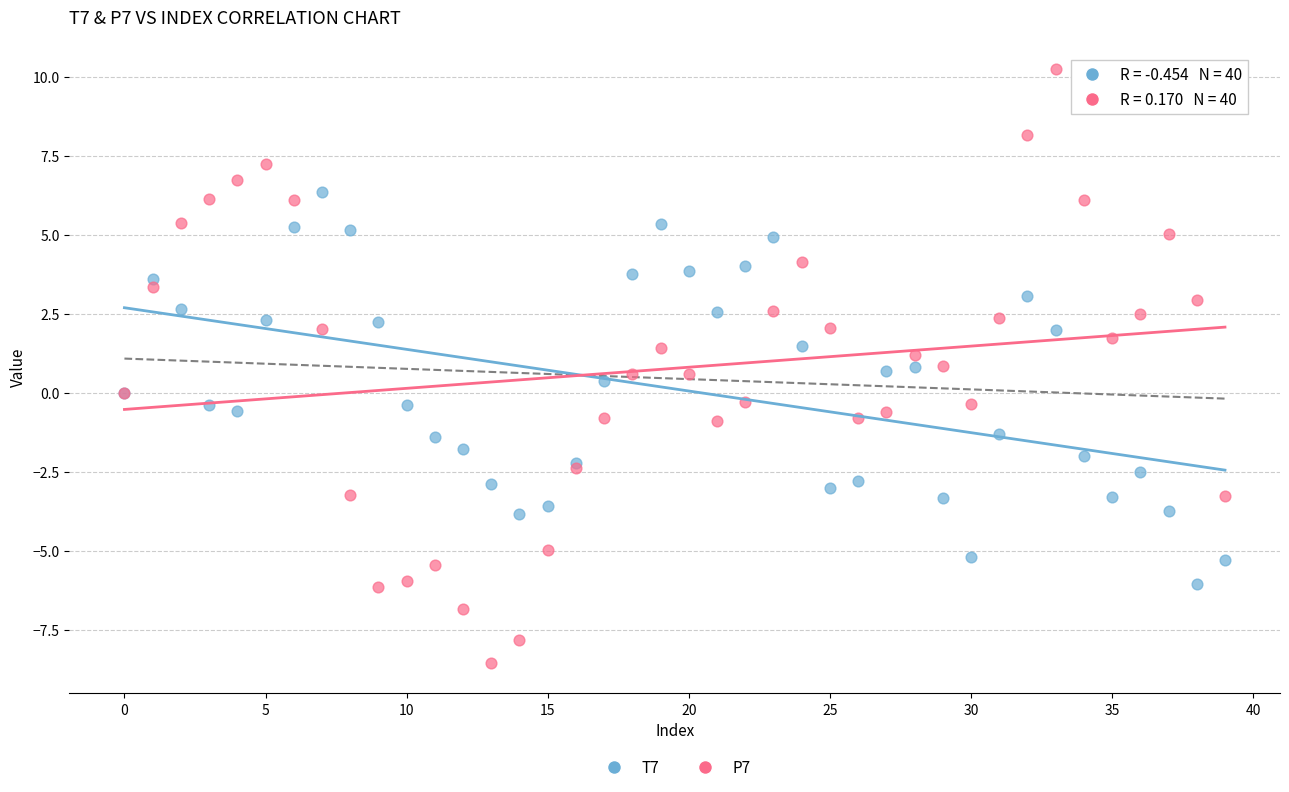

Which series reaches the minimum Y coordinate?

P7